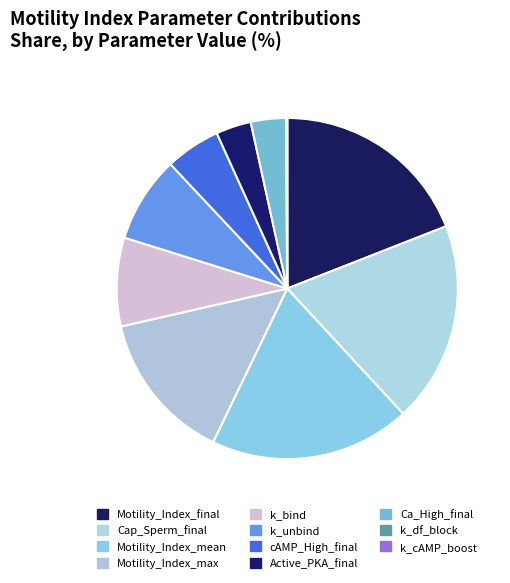

To the nearest percent, what percentage of the pie is k_unbind?

8%